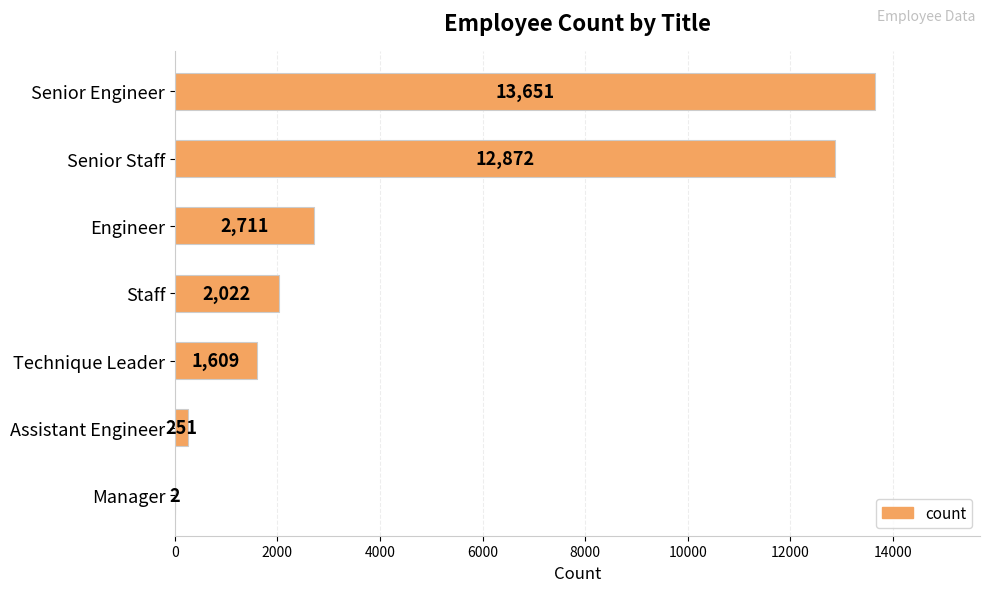

True or false: the data shows 2711 at Engineer.

True